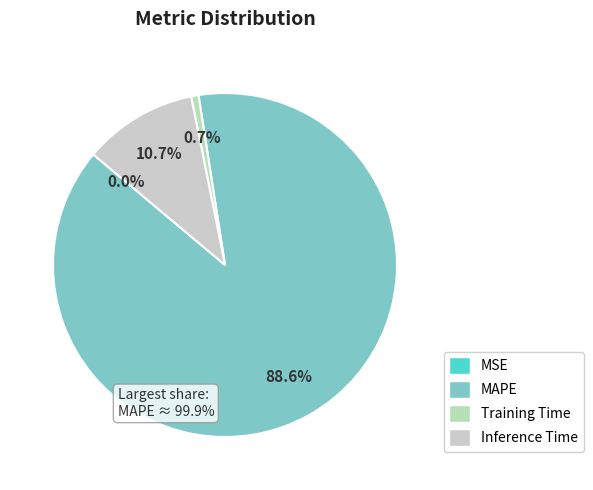

How many segments does this pie chart have?

4